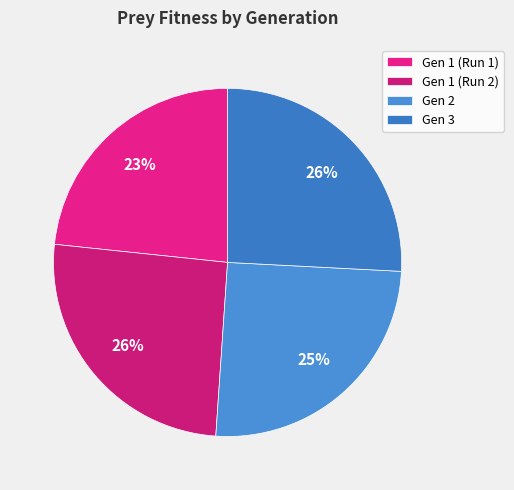

Is there a majority slice in this chart?

No